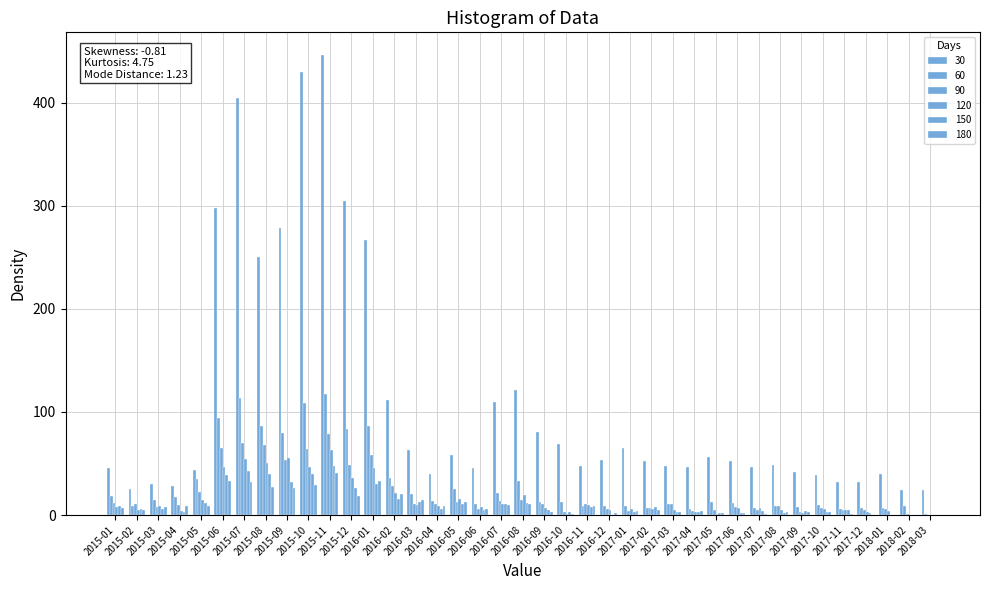

How many series are shown in this chart?

6